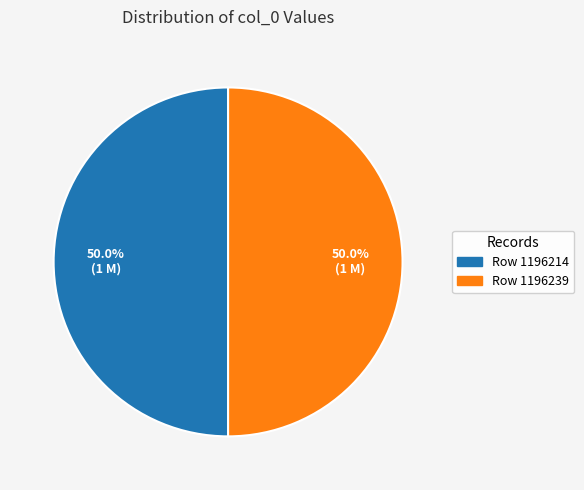

How many slices are in this pie chart?

2